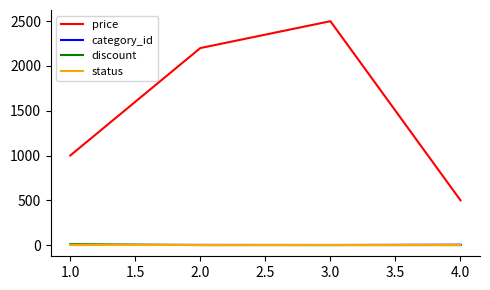

Which series has the largest total across all categories?

price